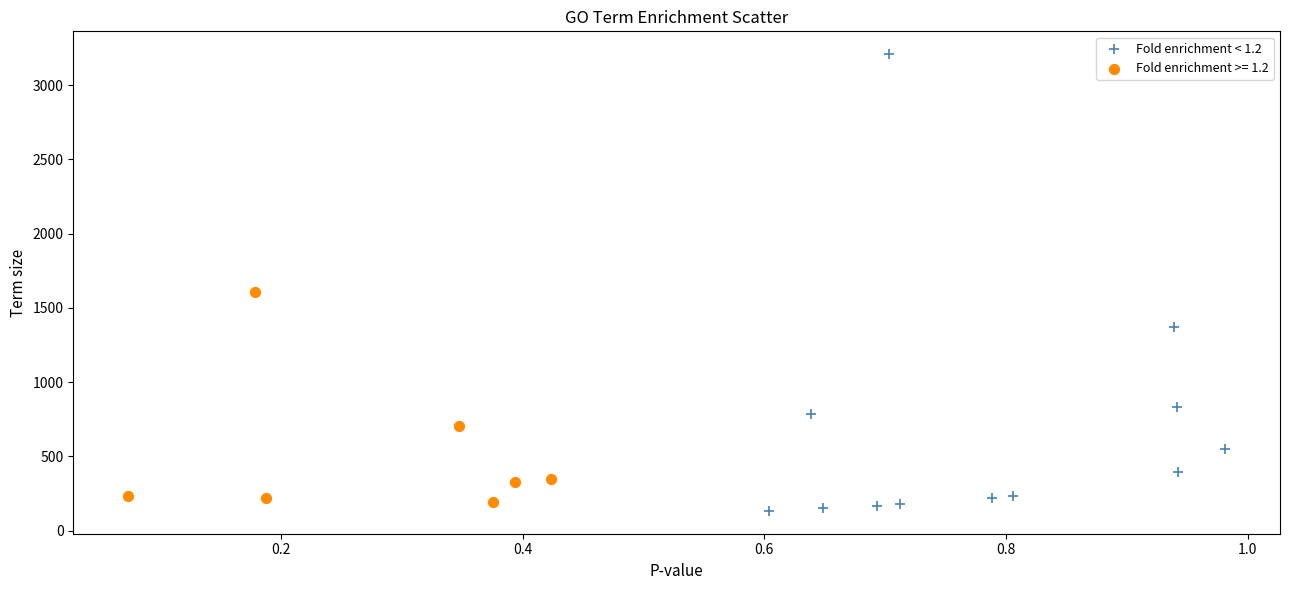

Which series has the largest Y range (max minus min)?

Fold enrichment < 1.2